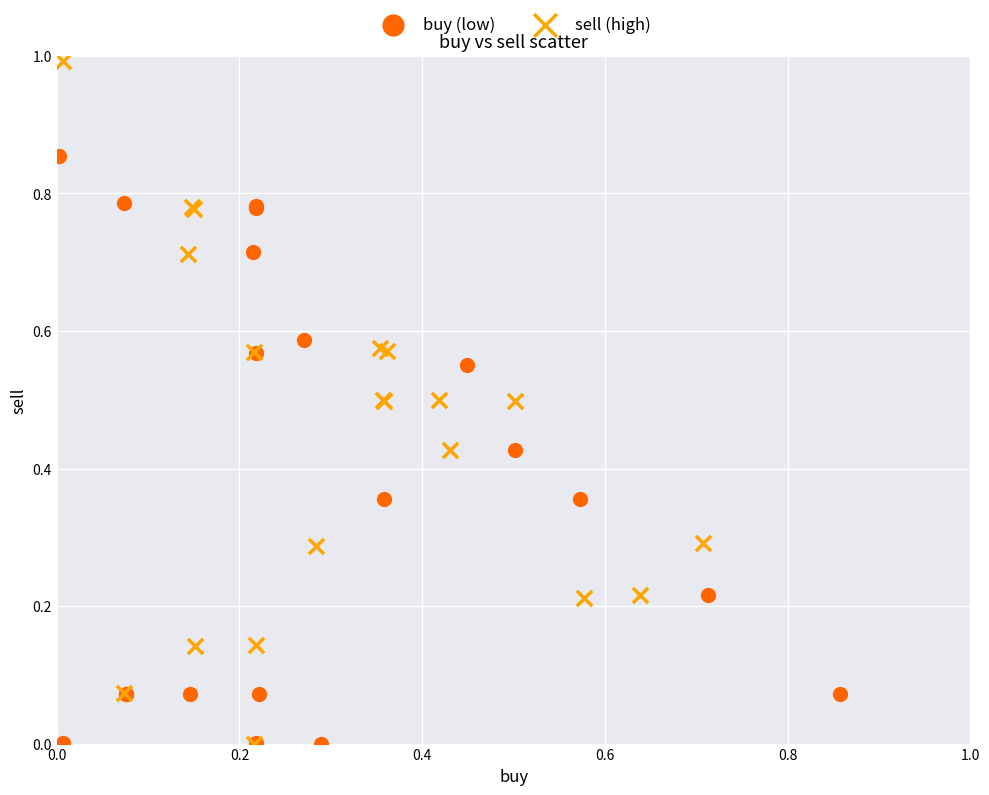

Which series has the widest spread of Y values?

sell (high)